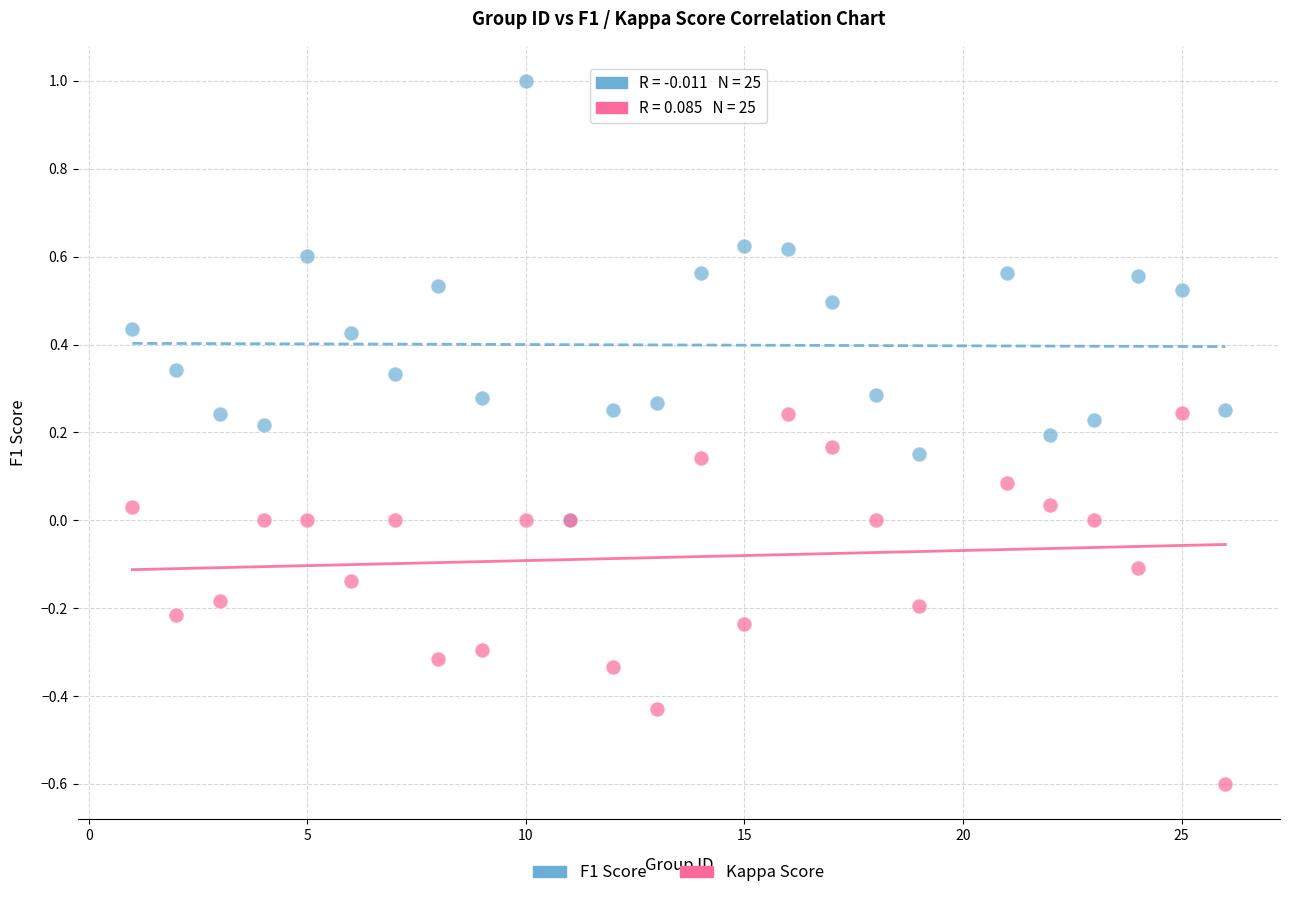

Which series has the largest Y range (max minus min)?

F1 Score